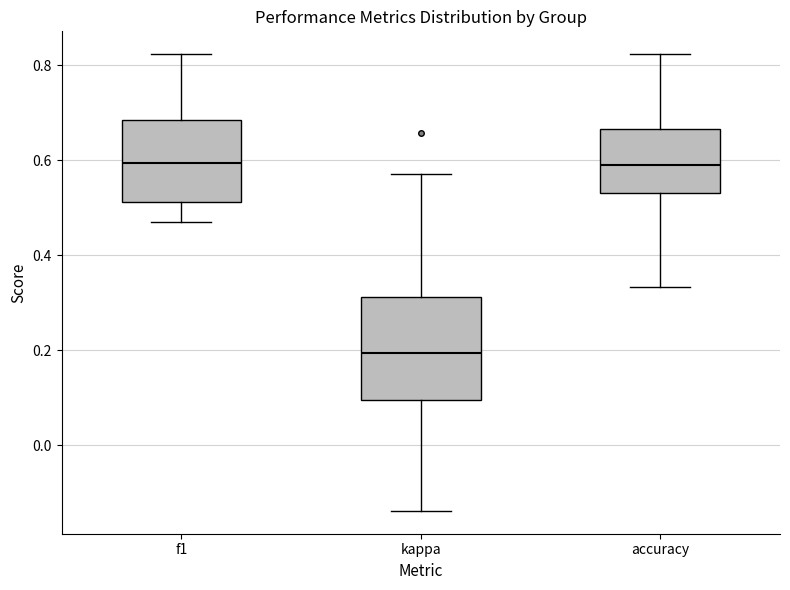

Reading left to right, transcribe this box plot: for each box, give where its median line is, the range the box spans, and where its two whiskers end, as read against the y-axis. The values are not printed on the chart, so give them approximately, as read against the axis.

f1: median 0.60, box 0.52 to 0.68, whiskers 0.48 to 0.82
kappa: median 0.20, box 0.10 to 0.32, whiskers -0.14 to 0.58
accuracy: median 0.60, box 0.54 to 0.66, whiskers 0.34 to 0.82